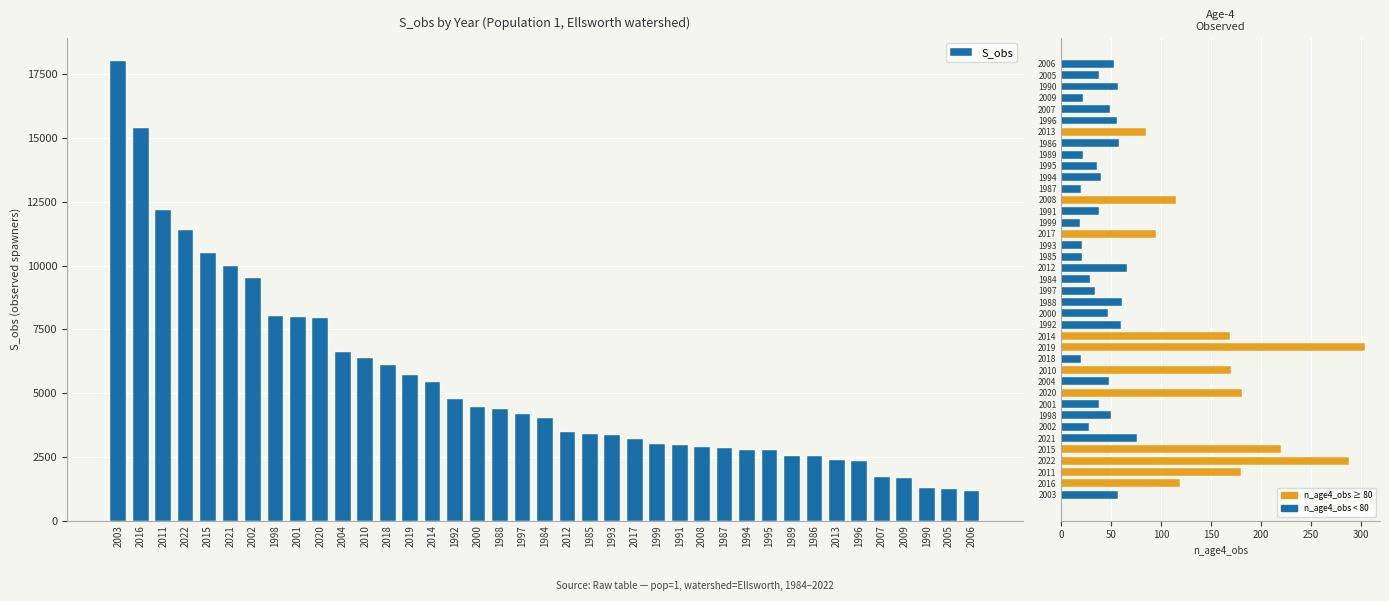

Which series has the widest spread of values?

S_obs